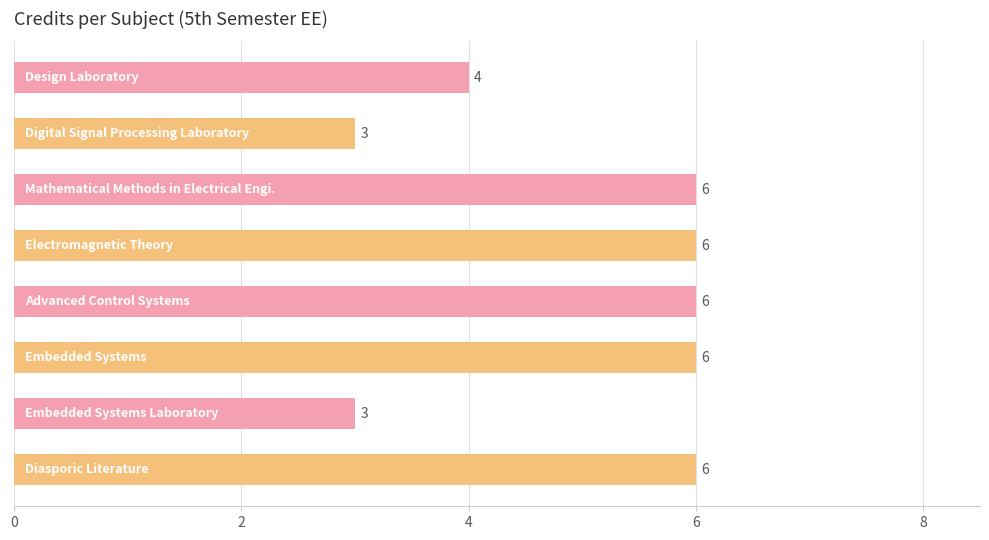

What is the value of the 8th bar from the top?

6